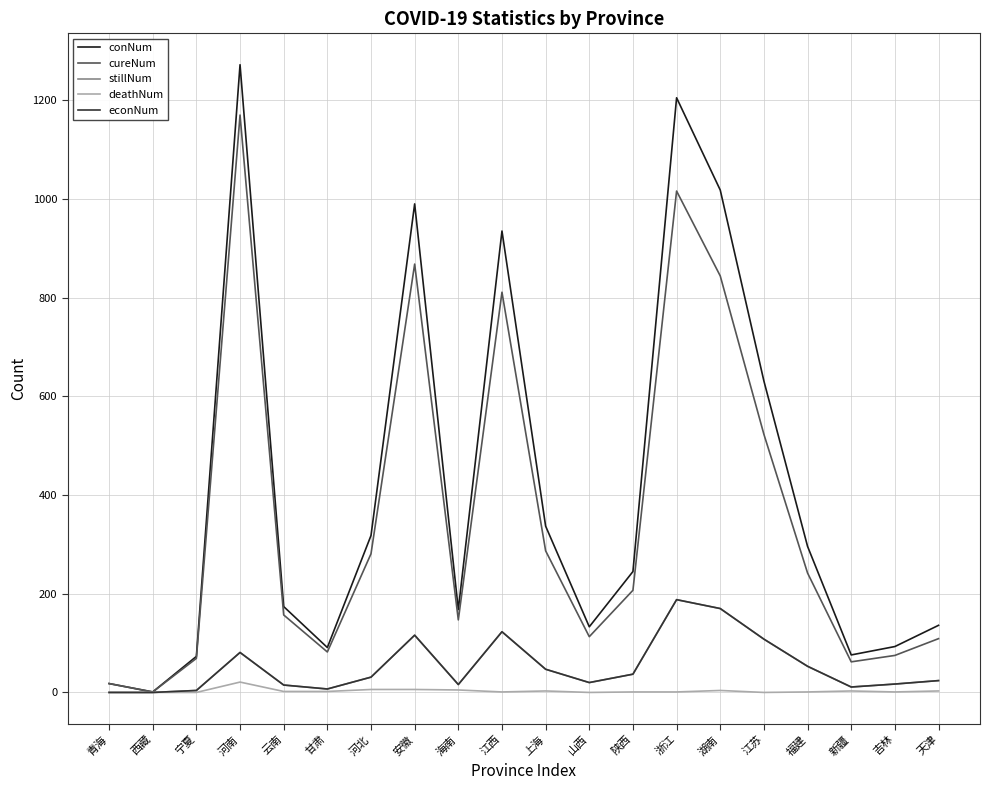

Is this an area chart (filled region under the line)?

No